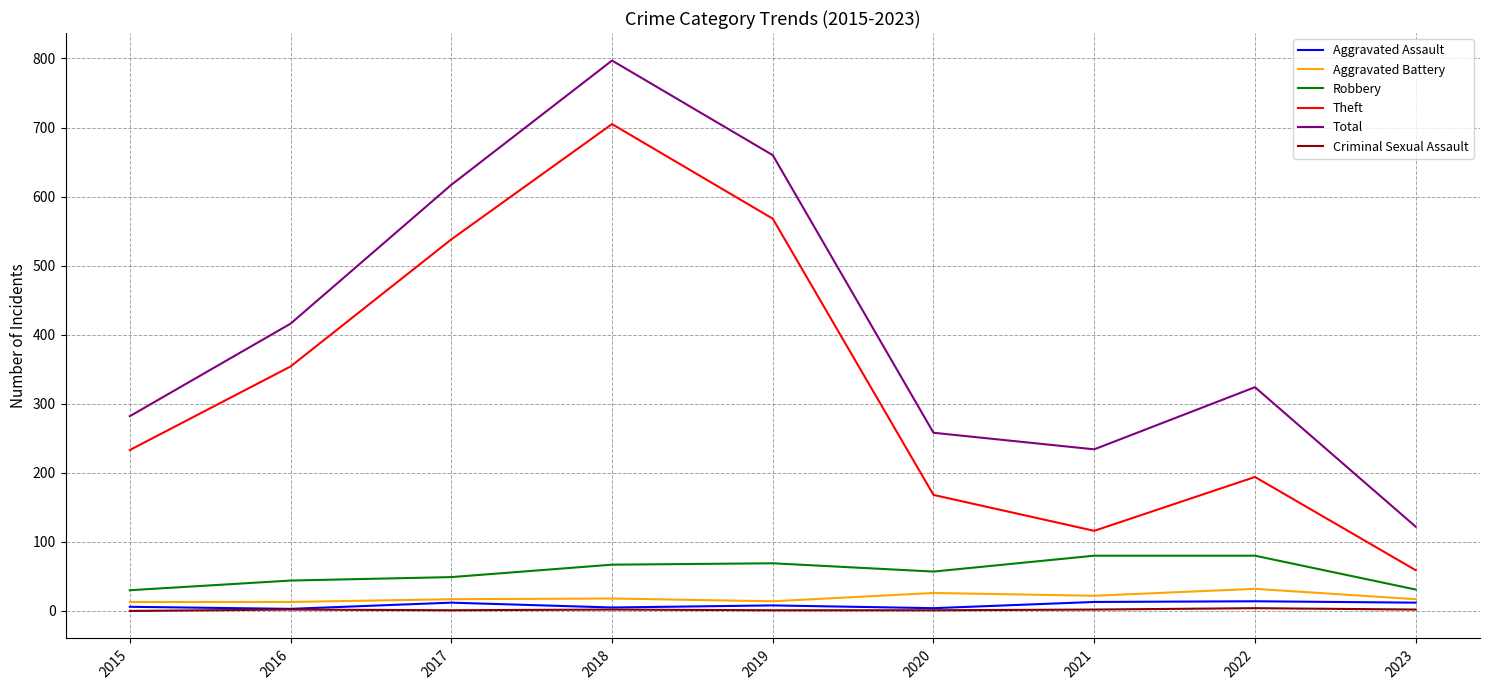

Which series changed the most between 2016 and 2019?

Total